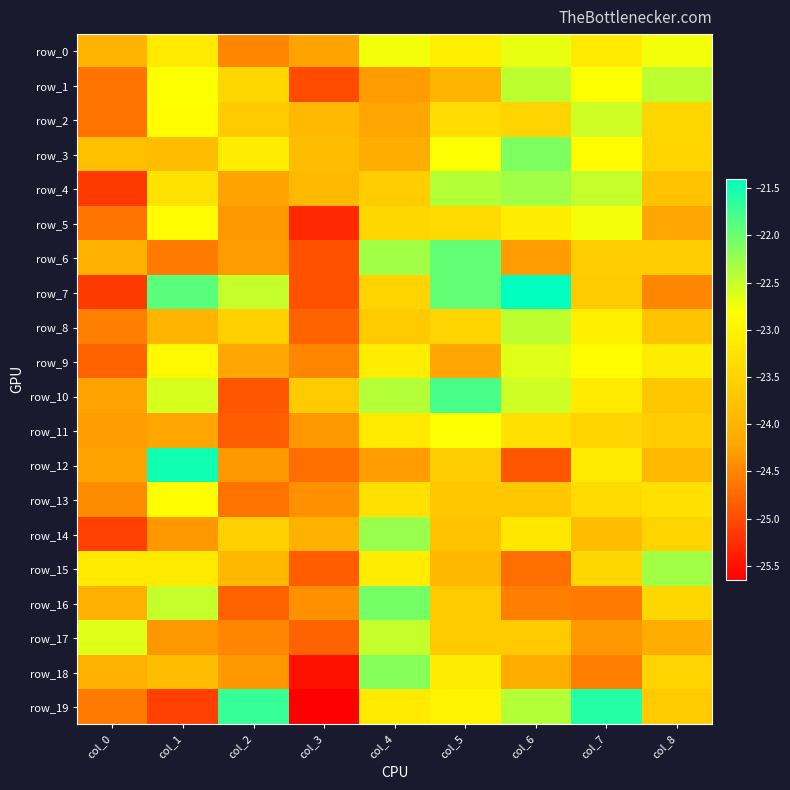

Which label corresponds to the smallest value in the chart?

col_3